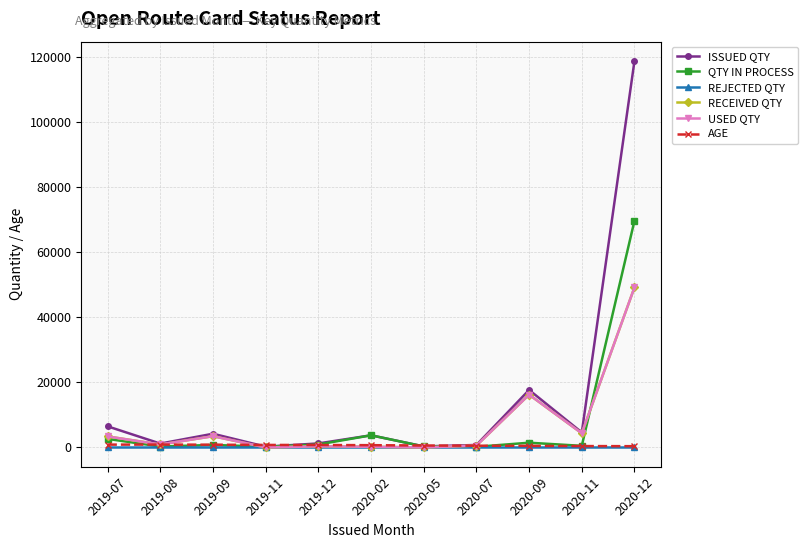

Is this an area chart (filled region under the line)?

No